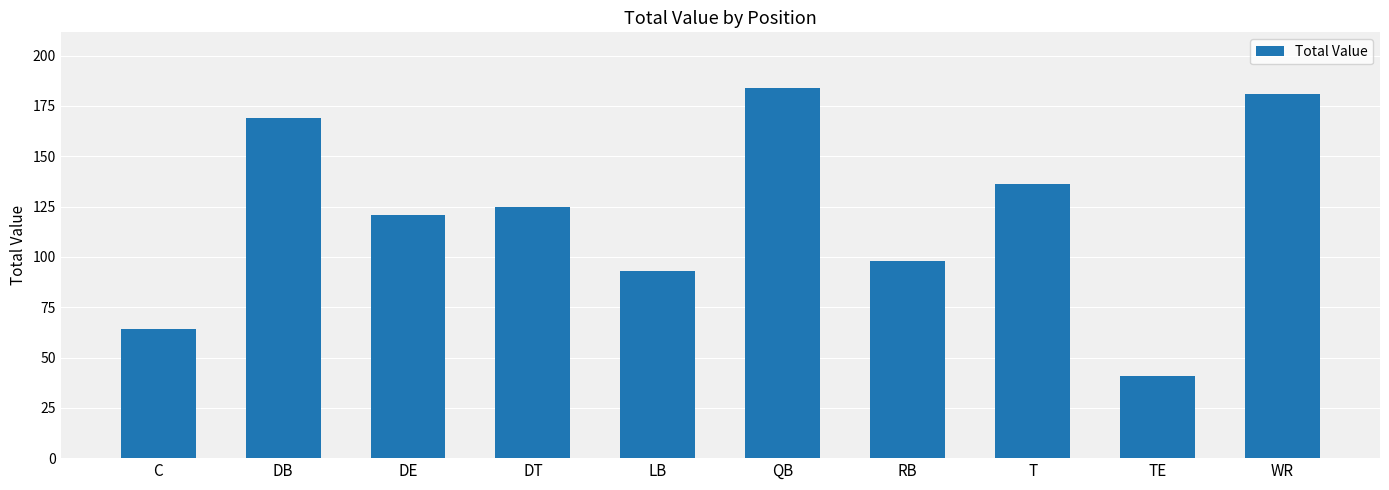

Reading left to right, extract all data points from this chart.

C=64	DB=169	DE=121	DT=125	LB=93	QB=184	RB=98	T=136	TE=41	WR=181